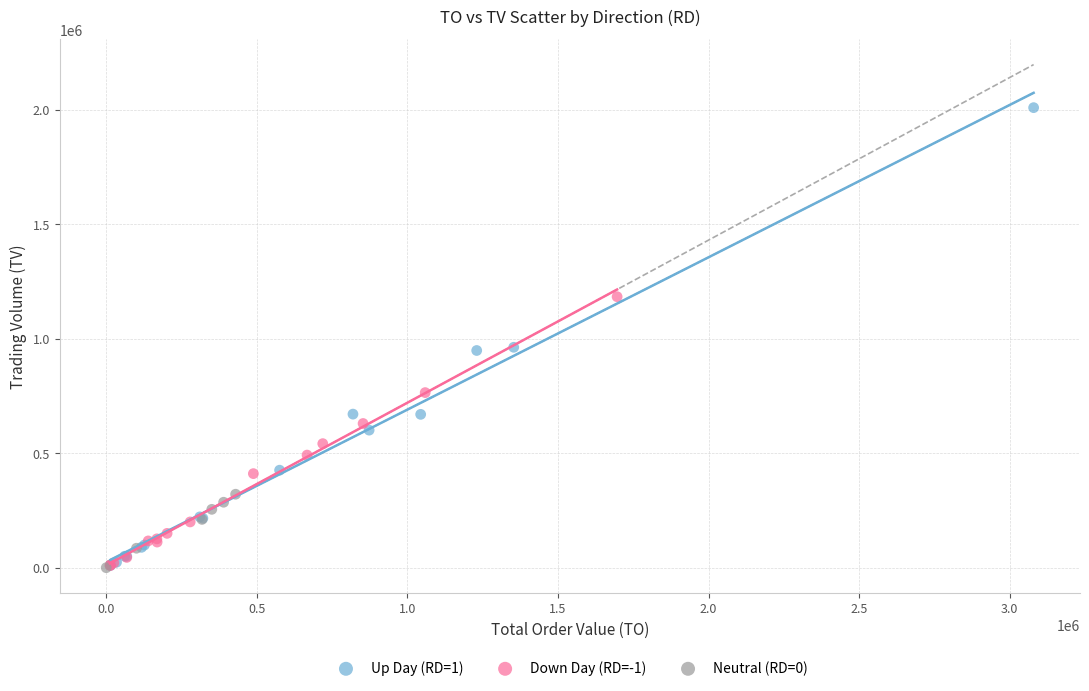

Which series has the largest Y range (max minus min)?

Up Day (RD=1)